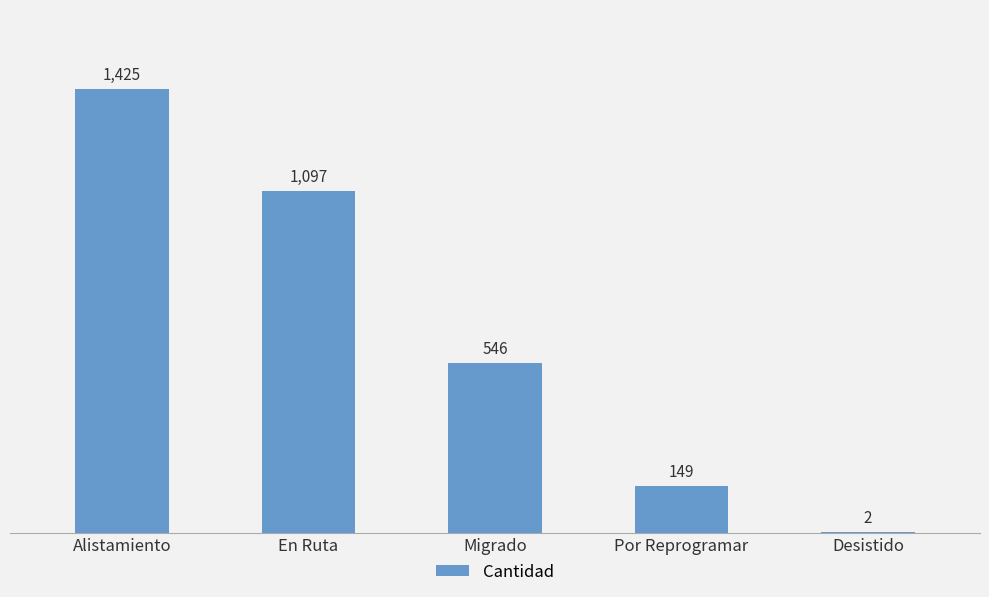

At which category does the chart reach its peak across all series?

Alistamiento